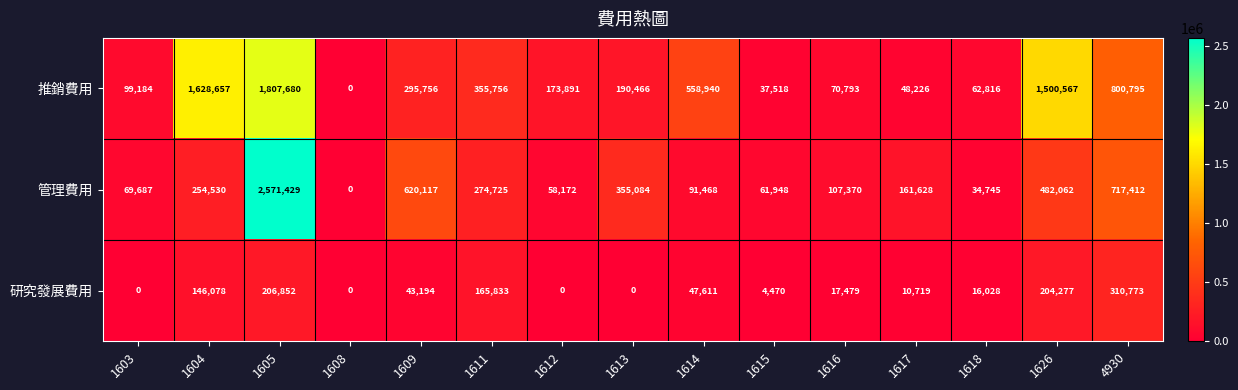

The value of 管理費用 at 1615 is 61948. True or false?

True